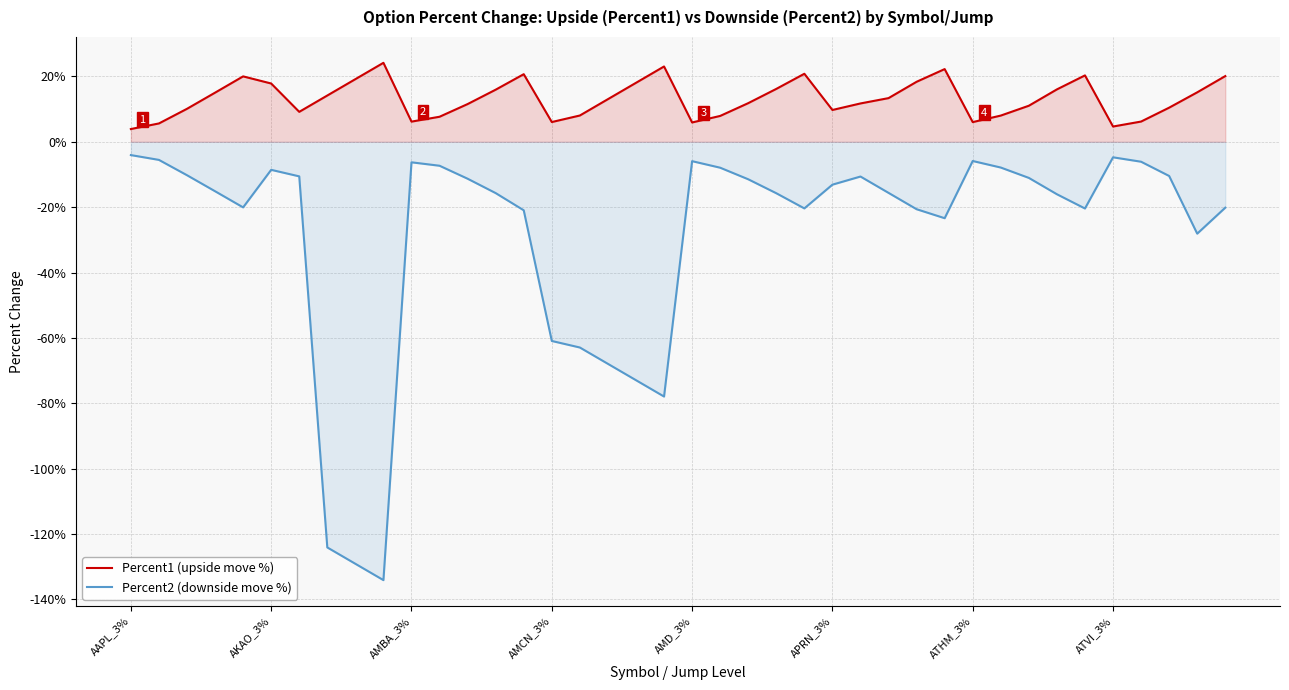

The value of Percent1 (upside move %) at ATHM_3% is 0.1. True or false?

False